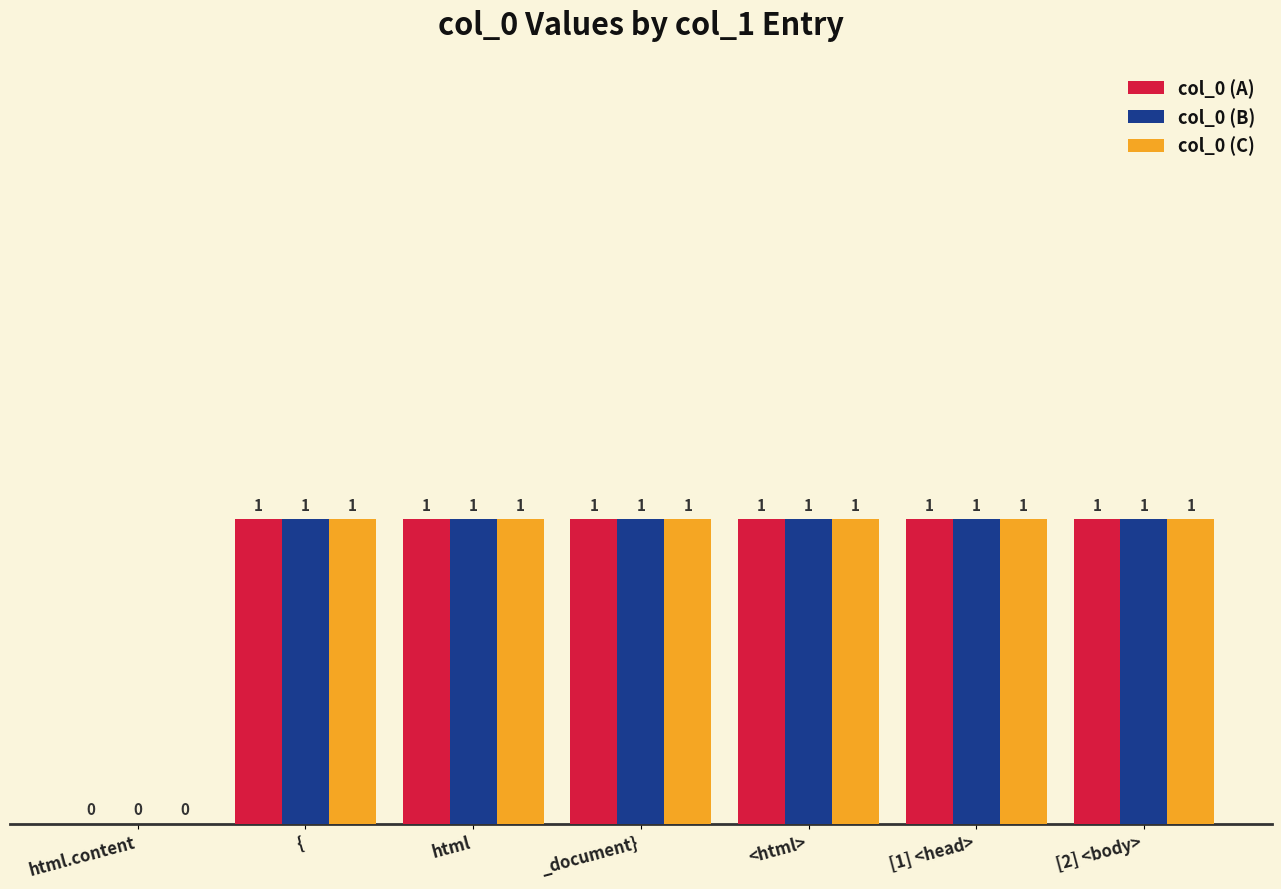

What is the total value across all series at {?

3